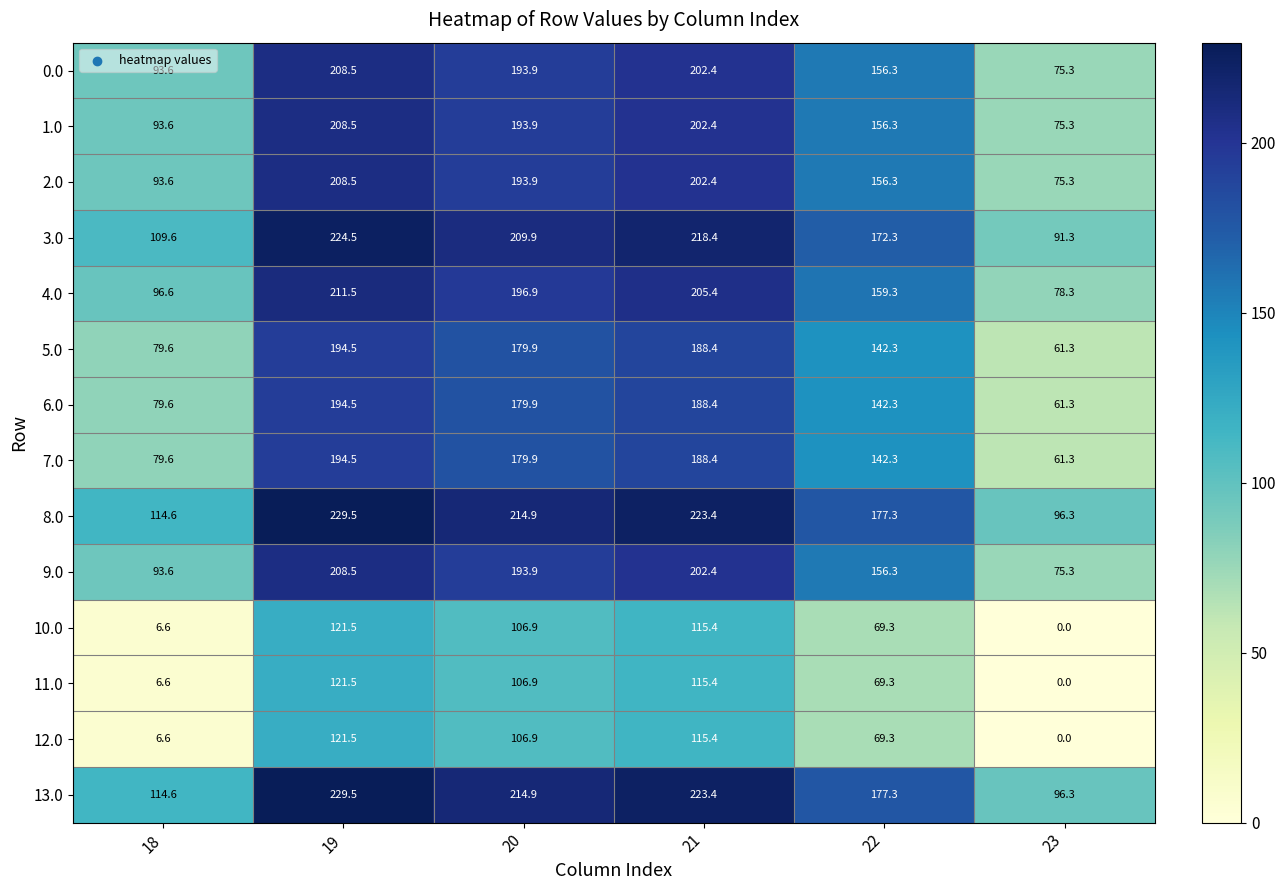

At which label does 2.0 reach its minimum?

23